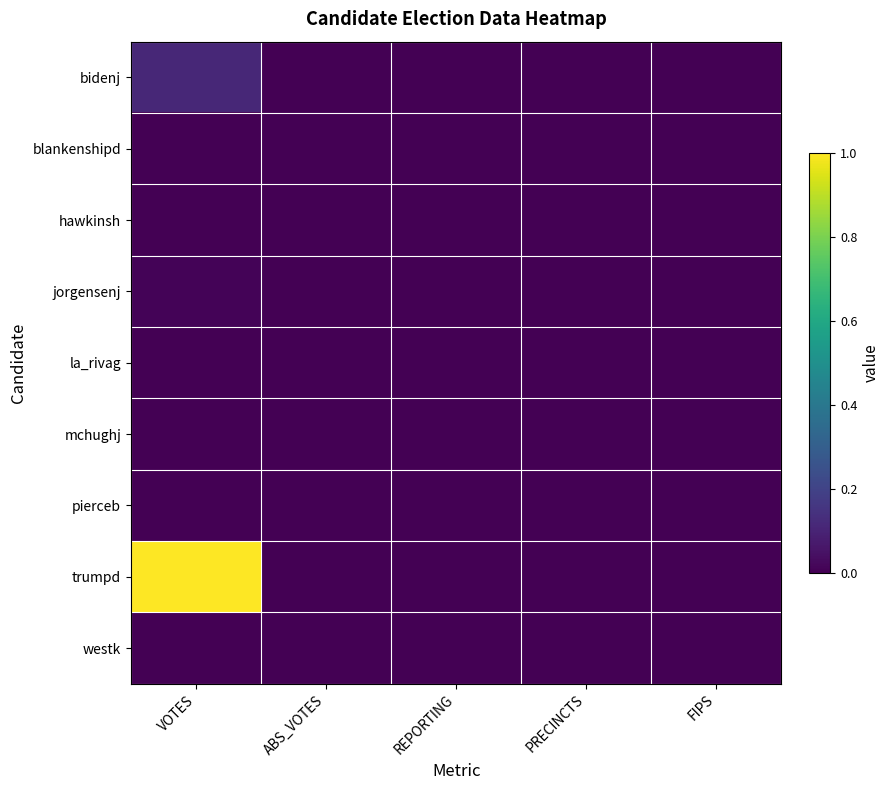

Reading left to right, what are all the values shown in this chart?

bidenj: VOTES=0.1	ABS_VOTES=0.0	REPORTING=0.0	PRECINCTS=0.0	FIPS=0.0
blankenshipd: VOTES=0.0	ABS_VOTES=0.0	REPORTING=0.0	PRECINCTS=0.0	FIPS=0.0
hawkinsh: VOTES=0.0	ABS_VOTES=0.0	REPORTING=0.0	PRECINCTS=0.0	FIPS=0.0
jorgensenj: VOTES=0.0	ABS_VOTES=0.0	REPORTING=0.0	PRECINCTS=0.0	FIPS=0.0
la_rivag: VOTES=0.0	ABS_VOTES=0.0	REPORTING=0.0	PRECINCTS=0.0	FIPS=0.0
mchughj: VOTES=0.0	ABS_VOTES=0.0	REPORTING=0.0	PRECINCTS=0.0	FIPS=0.0
pierceb: VOTES=0.0	ABS_VOTES=0.0	REPORTING=0.0	PRECINCTS=0.0	FIPS=0.0
trumpd: VOTES=1.0	ABS_VOTES=0.0	REPORTING=0.0	PRECINCTS=0.0	FIPS=0.0
westk: VOTES=0.0	ABS_VOTES=0.0	REPORTING=0.0	PRECINCTS=0.0	FIPS=0.0